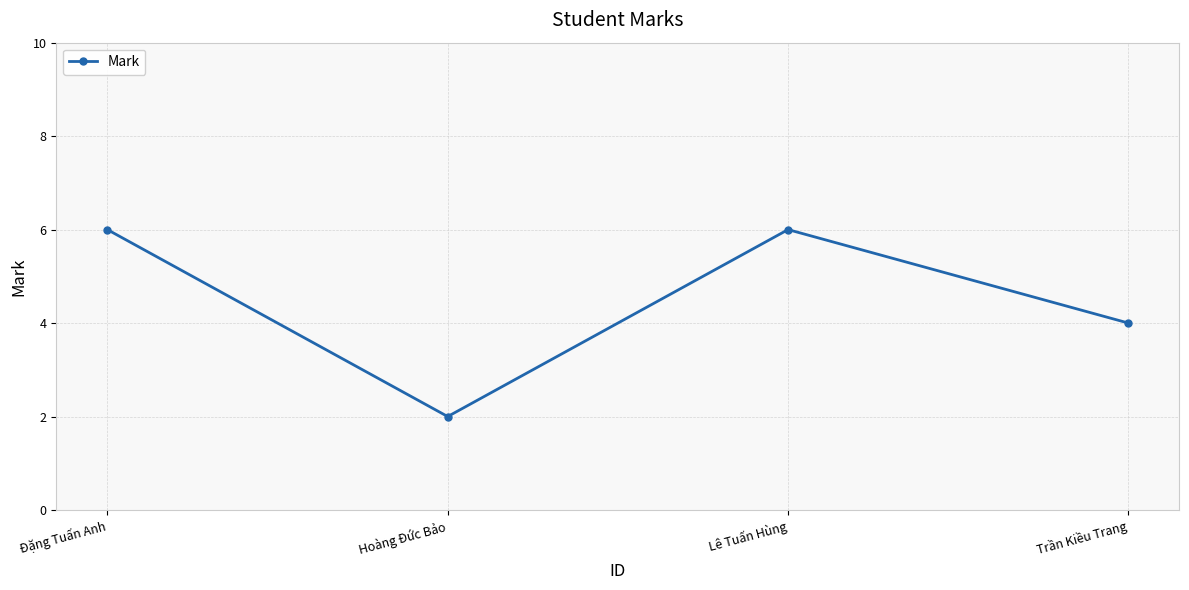

What is the sum of the values at Lê Tuấn Hùng and Trần Kiều Trang?

10